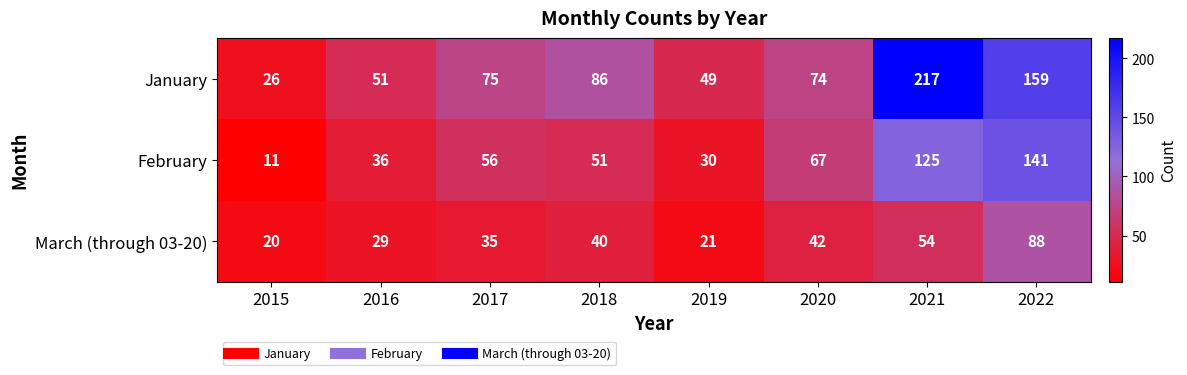

Which series has the largest total across all categories?

January